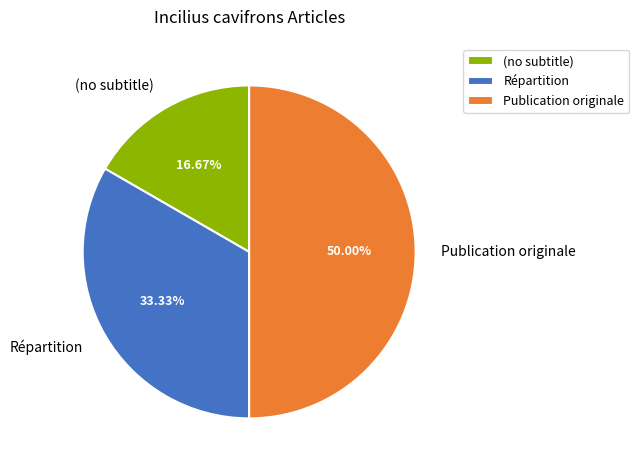

Is (no subtitle) the majority of the pie?

No